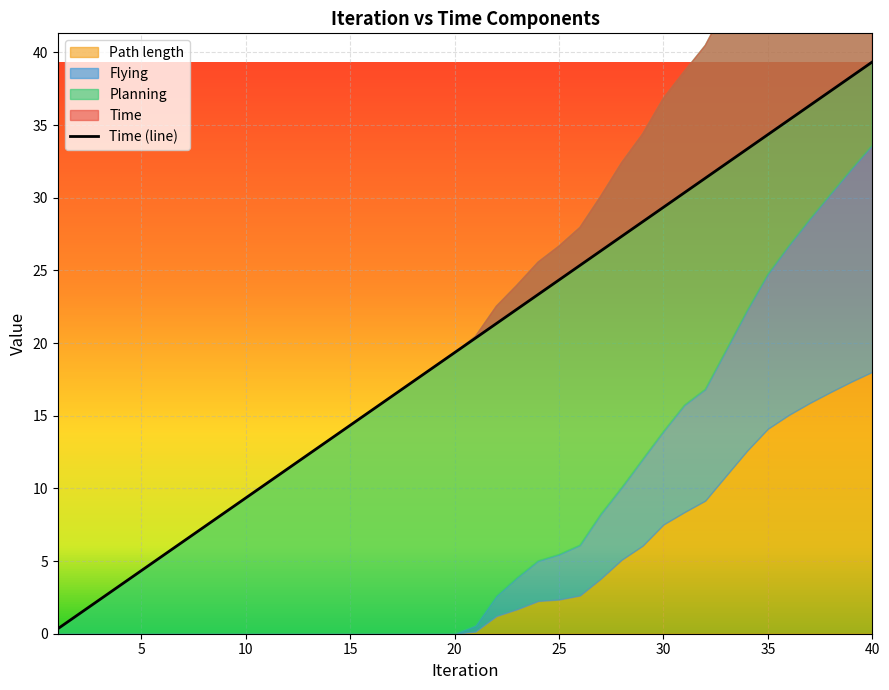

True or false: Path length and Planning intersect in this chart.

False